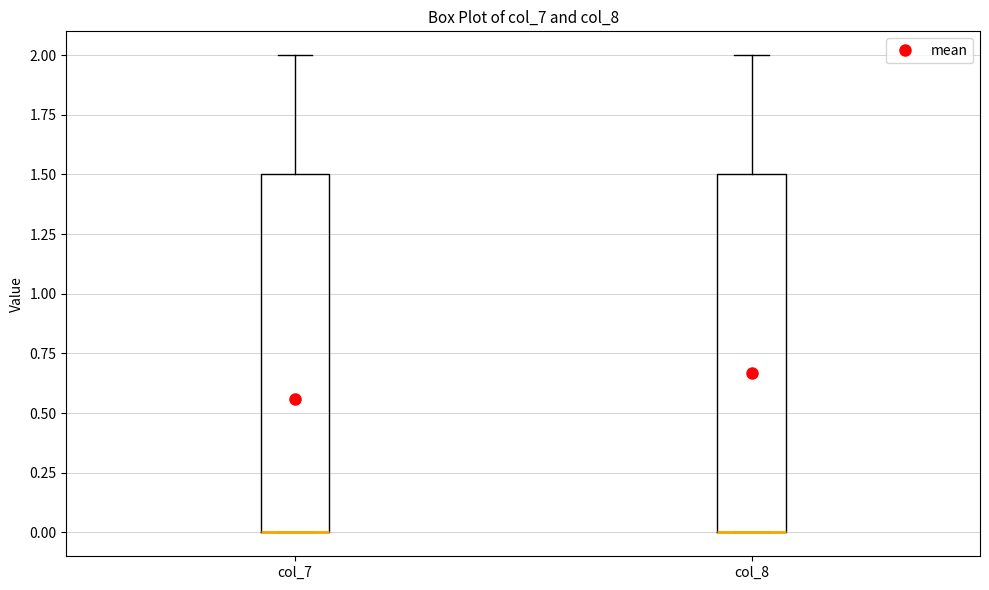

Reading left to right, read every box against the y-axis: the position of its median line, the range the box covers, and the ends of its whiskers. The values are not printed on the chart, so give them approximately, as read against the axis.

col_7: median 0.0 (drawn on the box's lower edge), box 0.0 to 1.5, whiskers 0.0 to 2.0
col_8: median 0.0 (drawn on the box's lower edge), box 0.0 to 1.5, whiskers 0.0 to 2.0